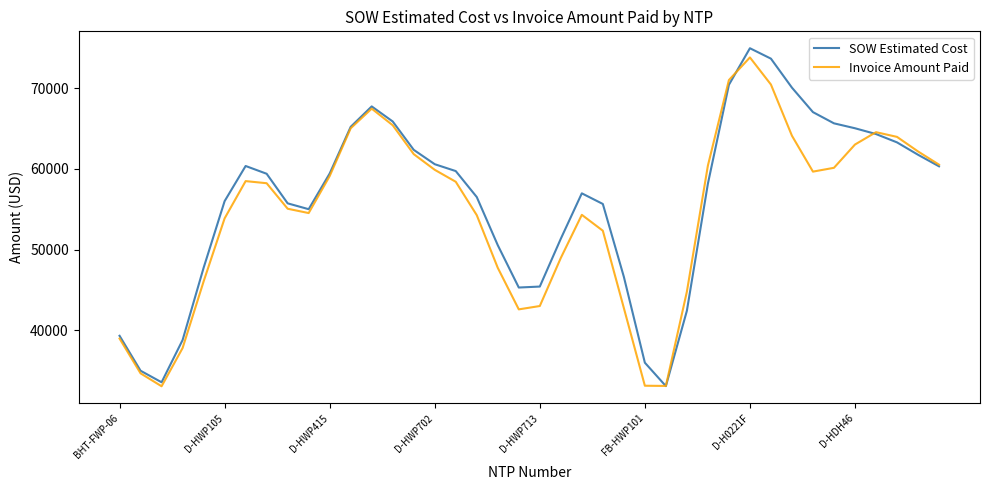

What is the smallest value displayed?

33069.0